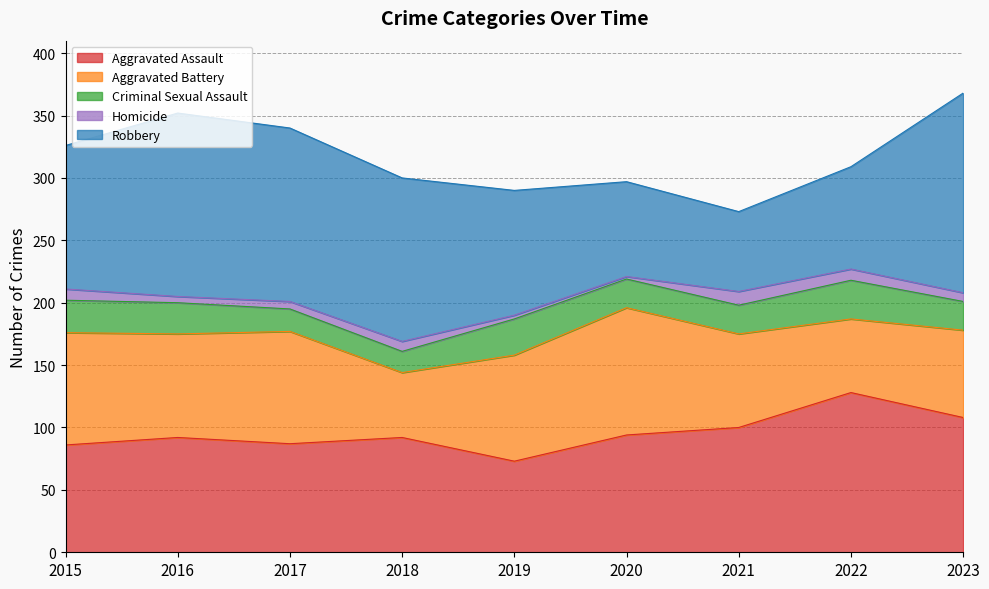

Rank the series at 2020 from lowest to highest value.

Homicide, Criminal Sexual Assault, Robbery, Aggravated Assault, Aggravated Battery